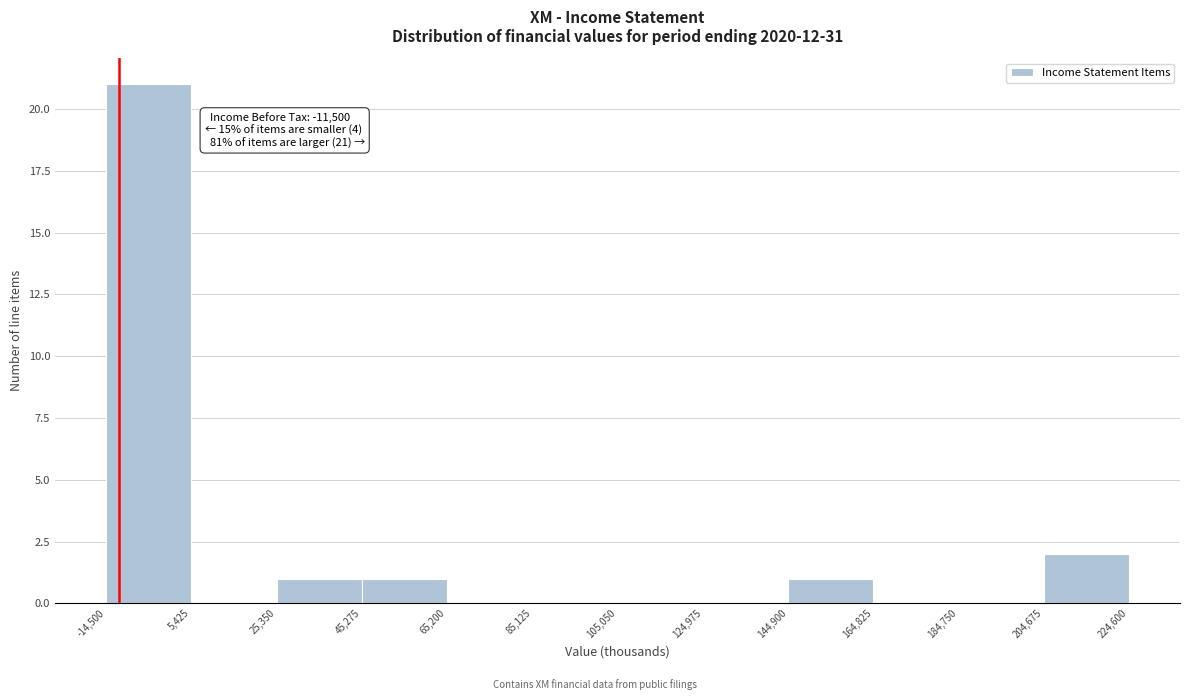

Over which range of the x-axis is the bar tallest?

-14,500 to 5,425